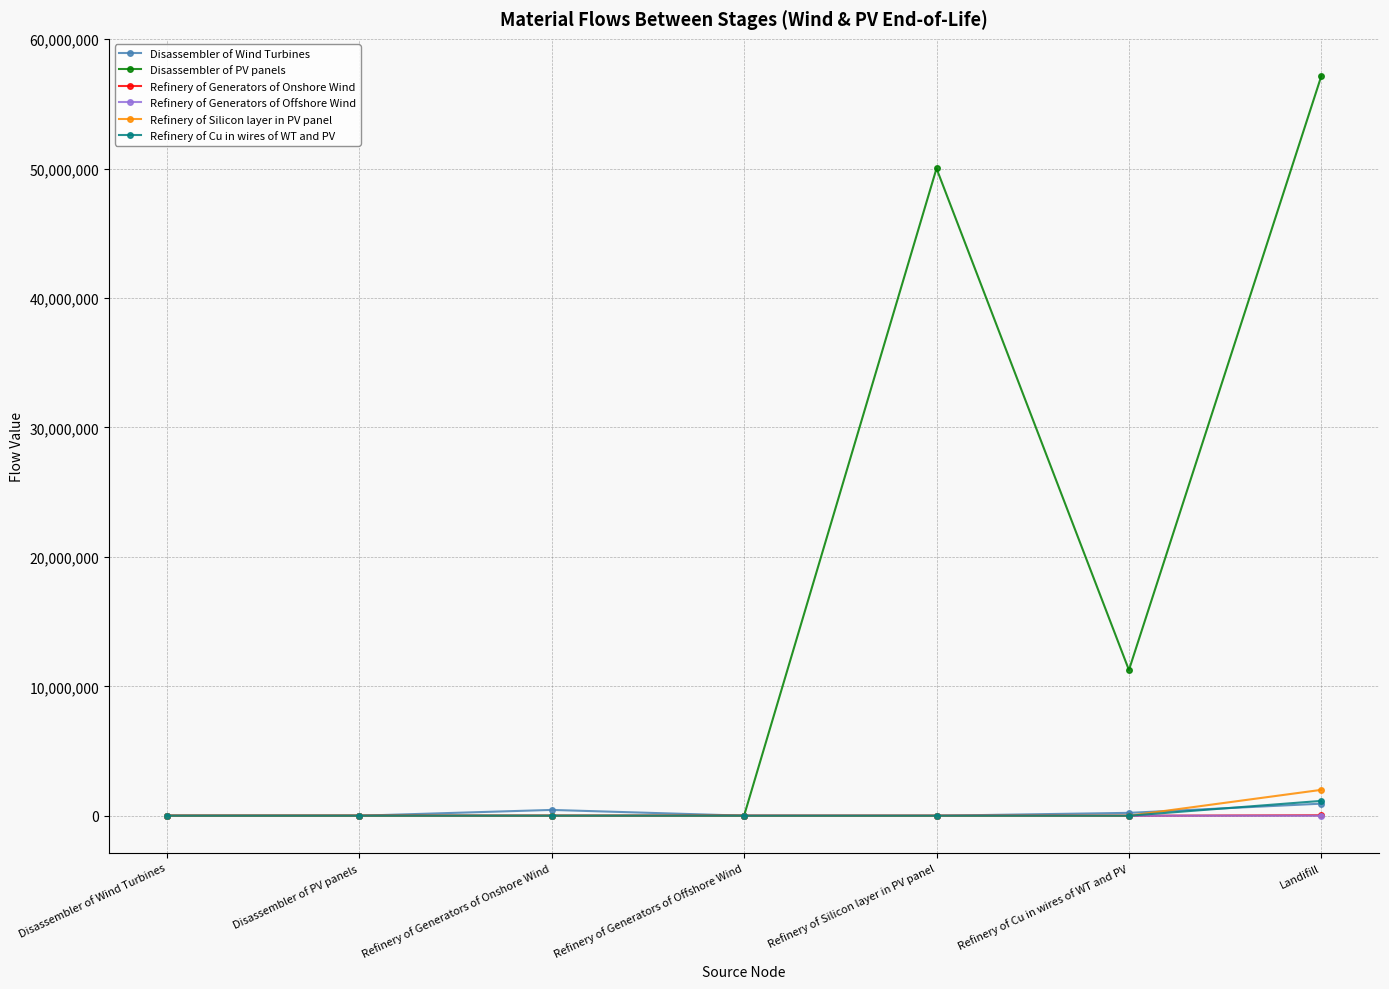

Which series has the widest spread of values?

Disassembler of PV panels